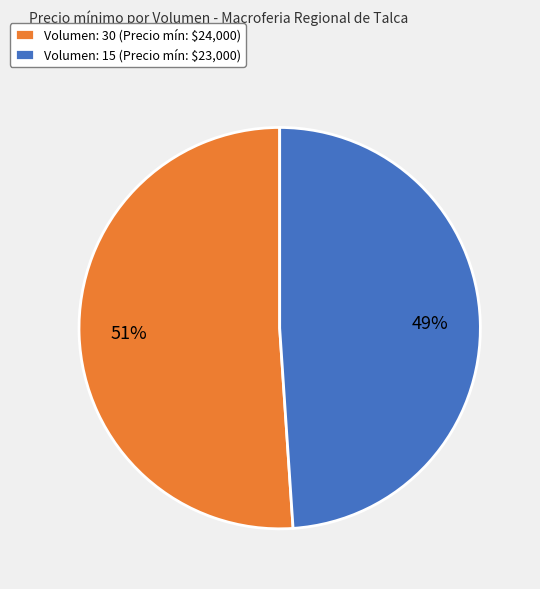

Which has a higher value, Volumen: 15 or Volumen: 30?

Volumen: 30